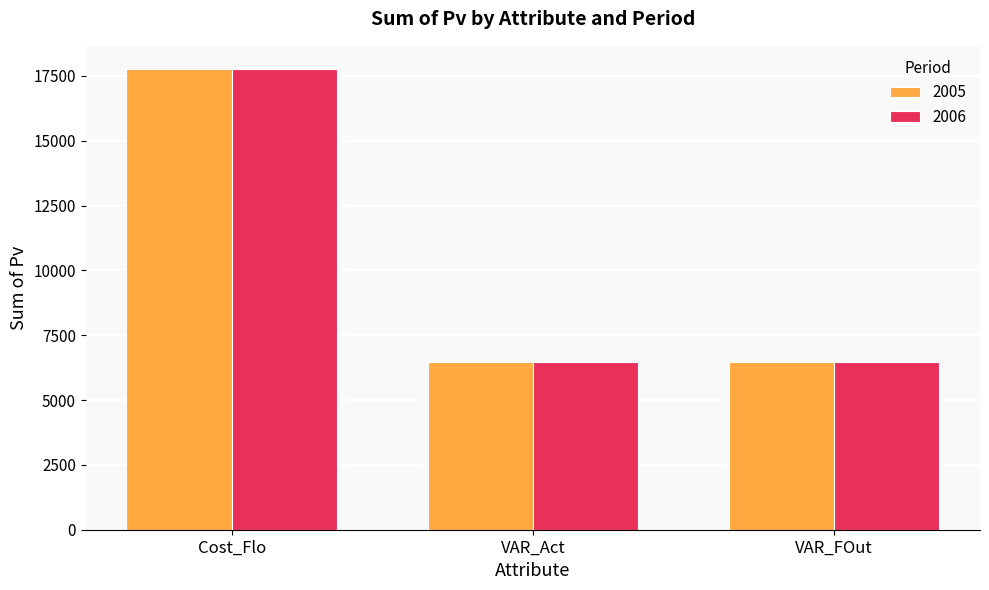

The 2005 series shows 17772.3 at Cost_Flo. True or false?

True